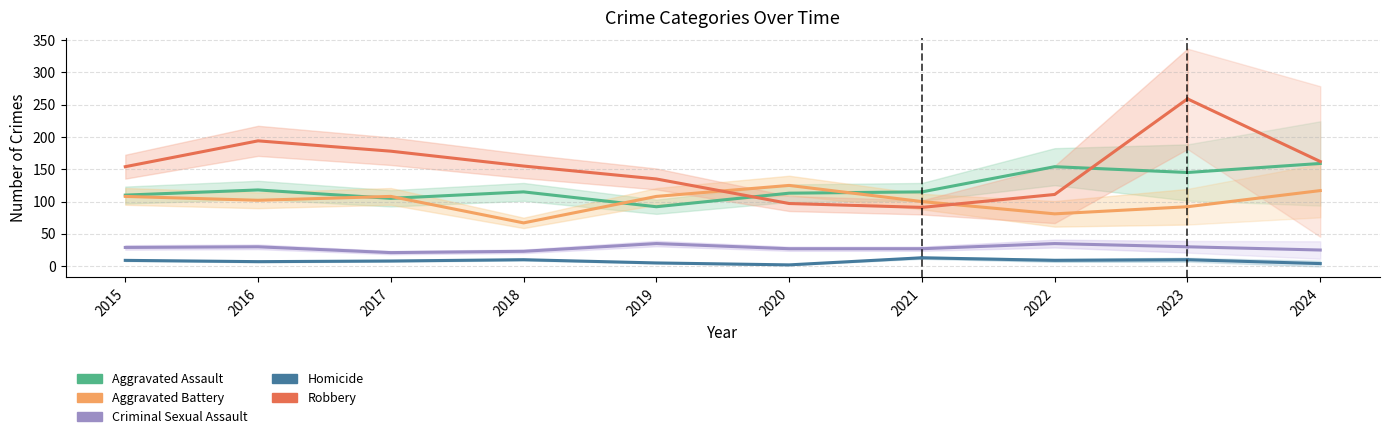

What is the approximate value of Criminal Sexual Assault at 2015?

29